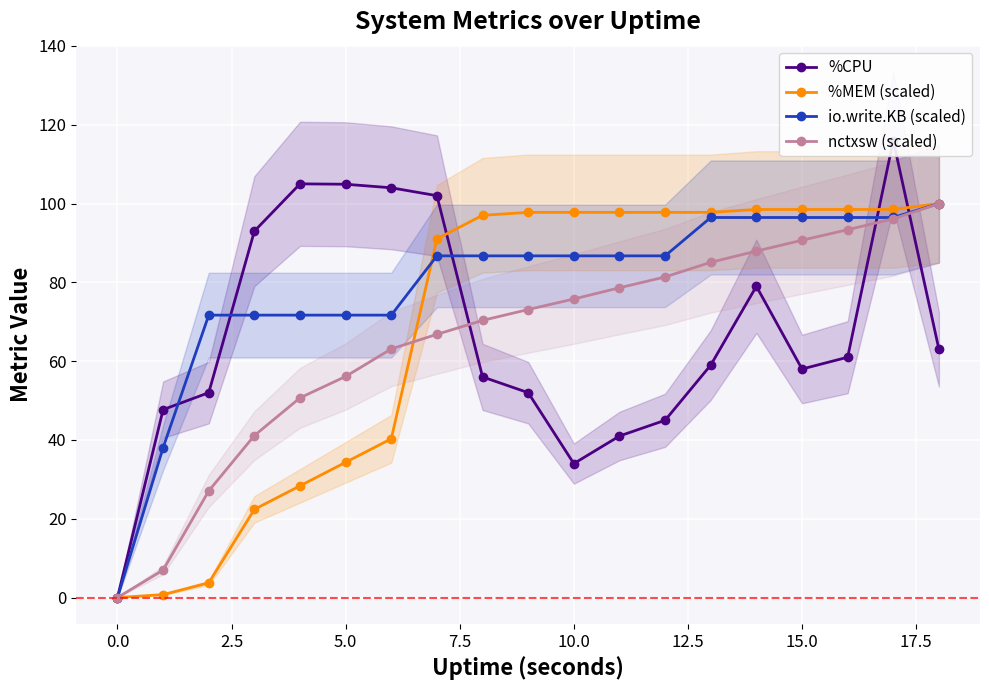

How many lines are shown in the chart?

4